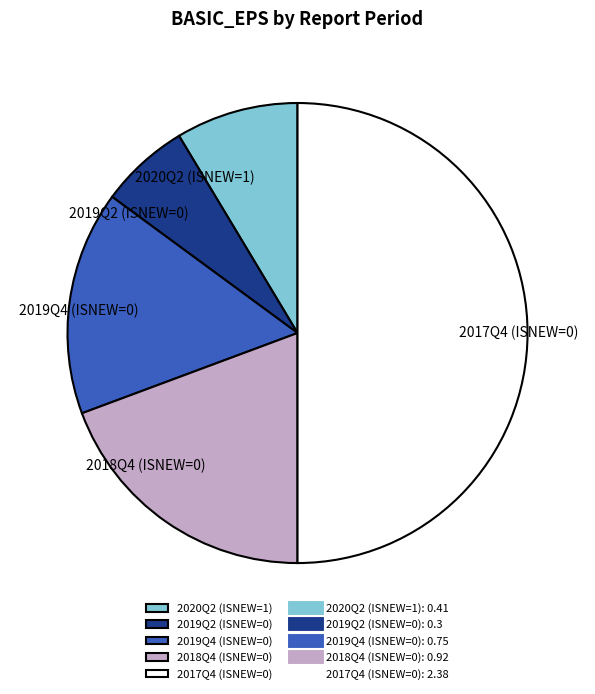

Count the number of slices in the pie.

5